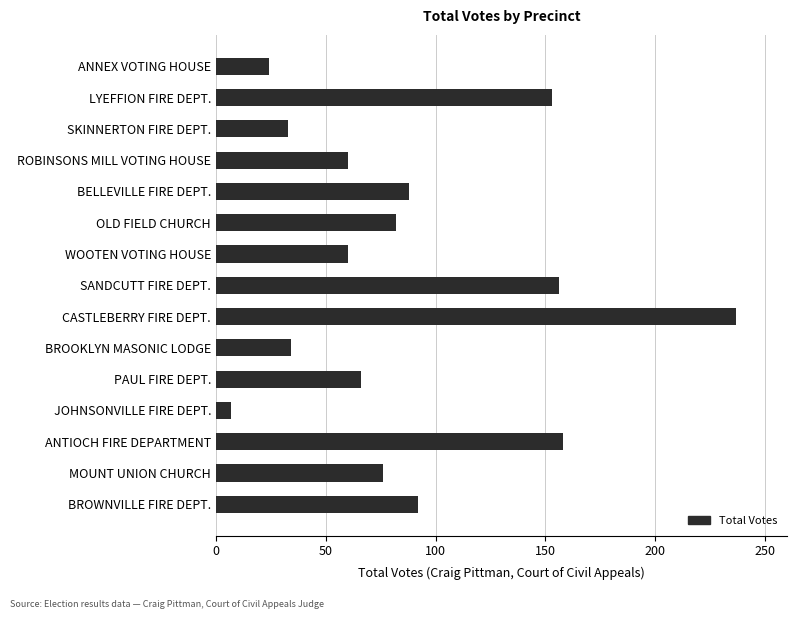

What is the sum of all values?

1326